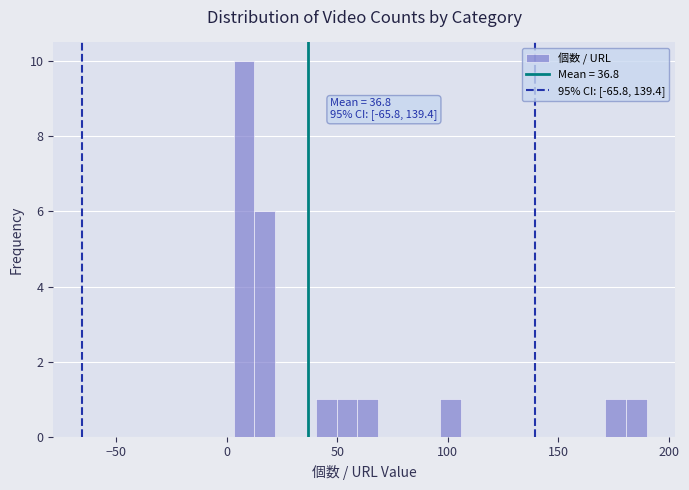

Around what value on the x-axis is the tallest bar? Give the approximate position of its centre, as read against the axis.

10